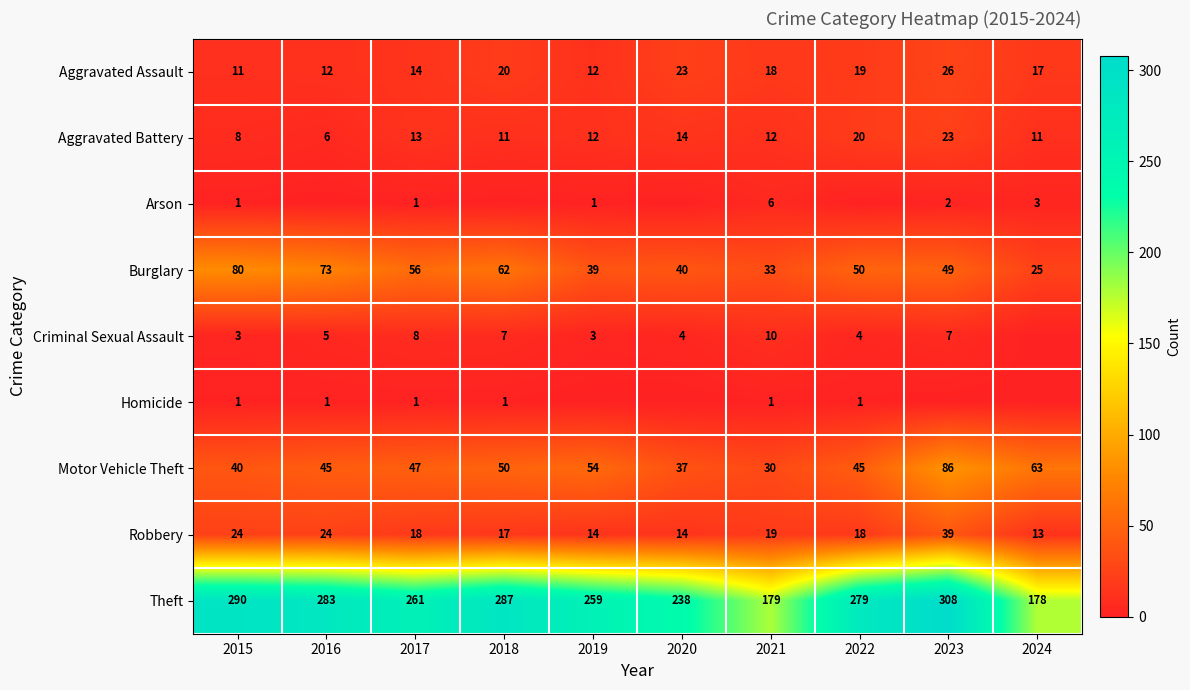

The Criminal Sexual Assault series shows 2 at 2022. True or false?

False